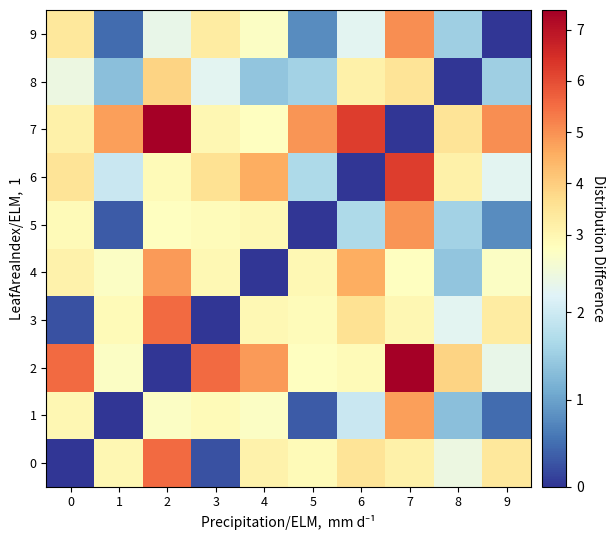

Between 2 and 0, which is larger?

2